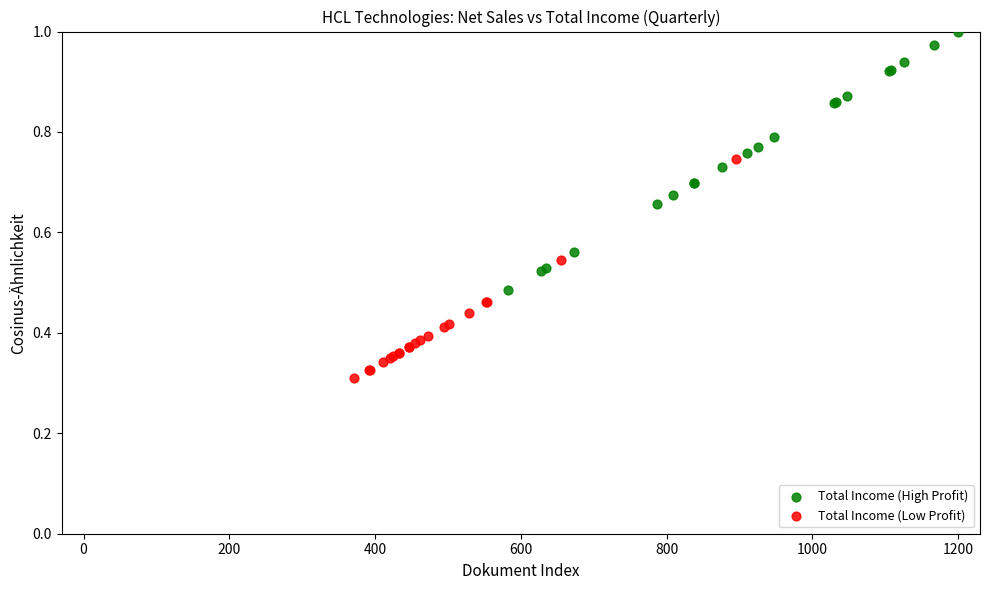

Which series reaches the minimum Y coordinate?

Total Income (Low Profit)